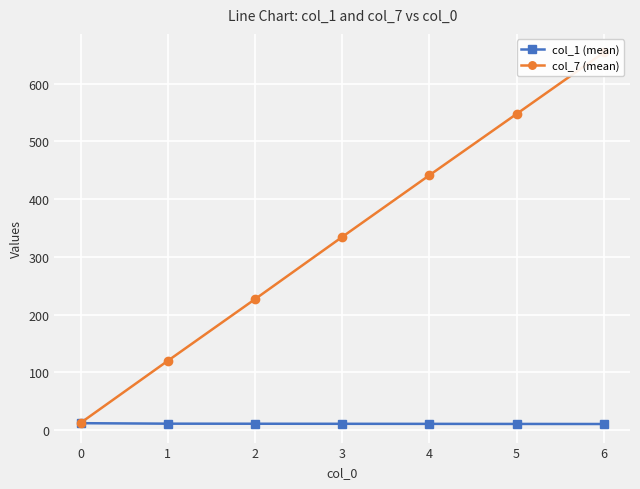

What is the maximum value for col_1 (mean)?

11.9